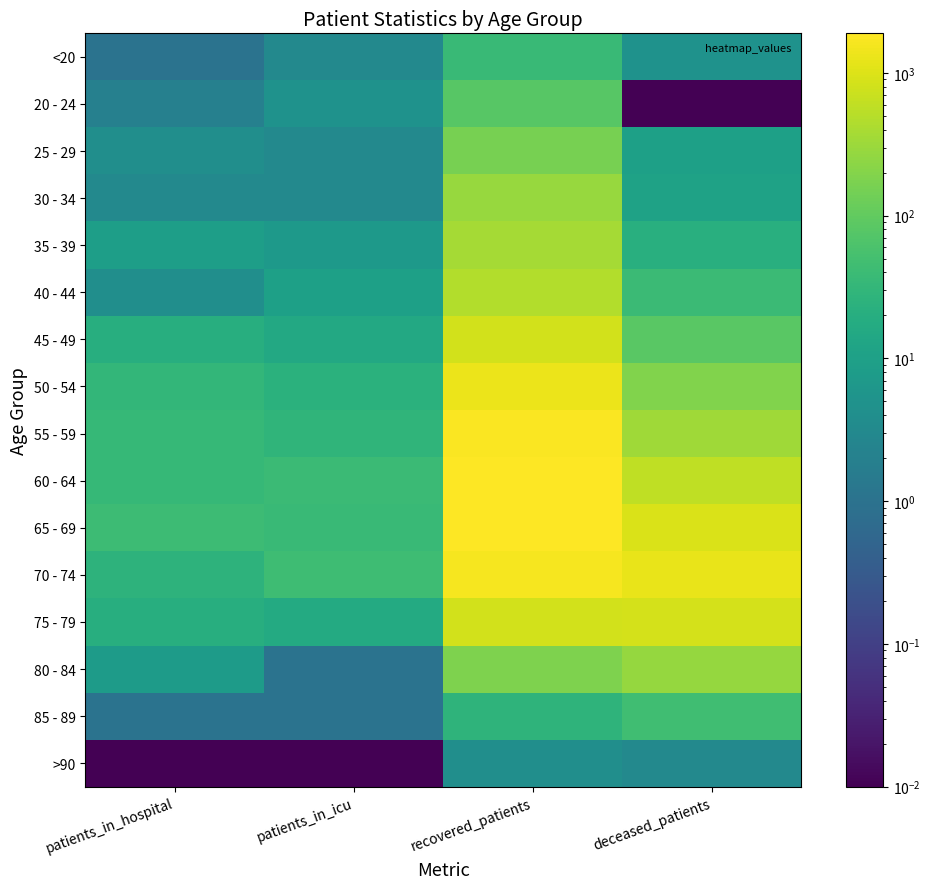

At deceased_patients, list the series in order from largest to smallest.

70 - 74, 65 - 69, 75 - 79, 60 - 64, 55 - 59, 80 - 84, 50 - 54, 45 - 49, 85 - 89, 40 - 44, 35 - 39, 30 - 34, 25 - 29, <20, >90, 20 - 24